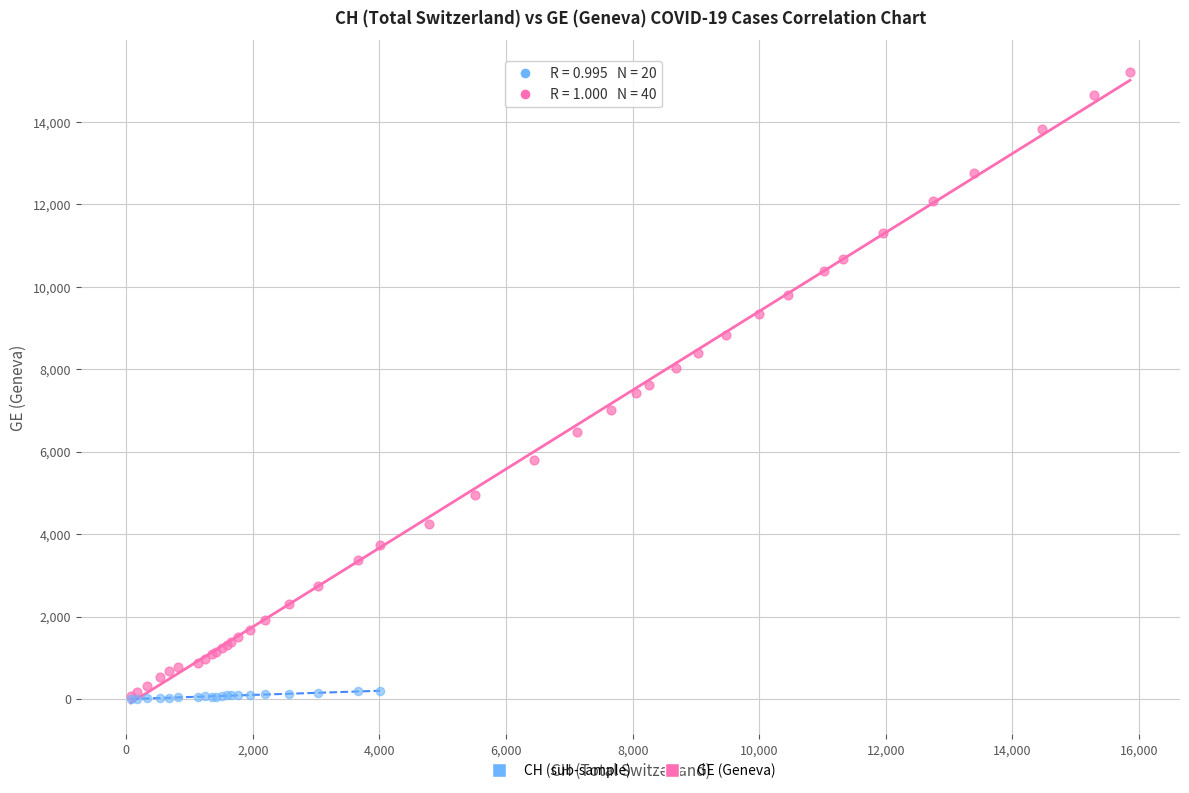

Which series reaches the maximum Y coordinate?

GE (Geneva)